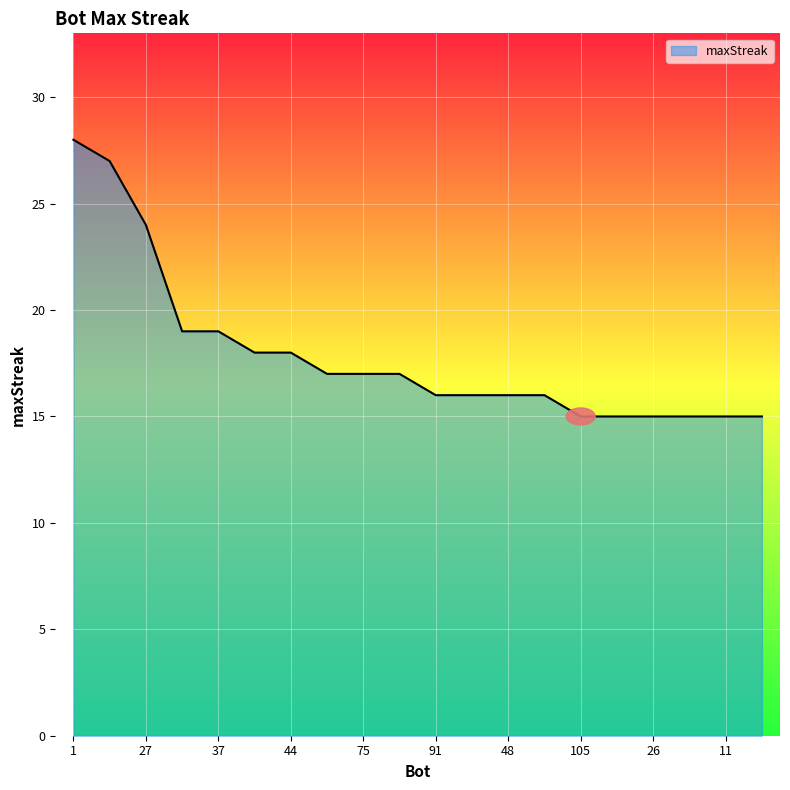

Reading left to right, list all the values displayed in this chart.

28	27	24	19	19	18	18	17	17	17	16	16	16	16	15	15	15	15	15	15